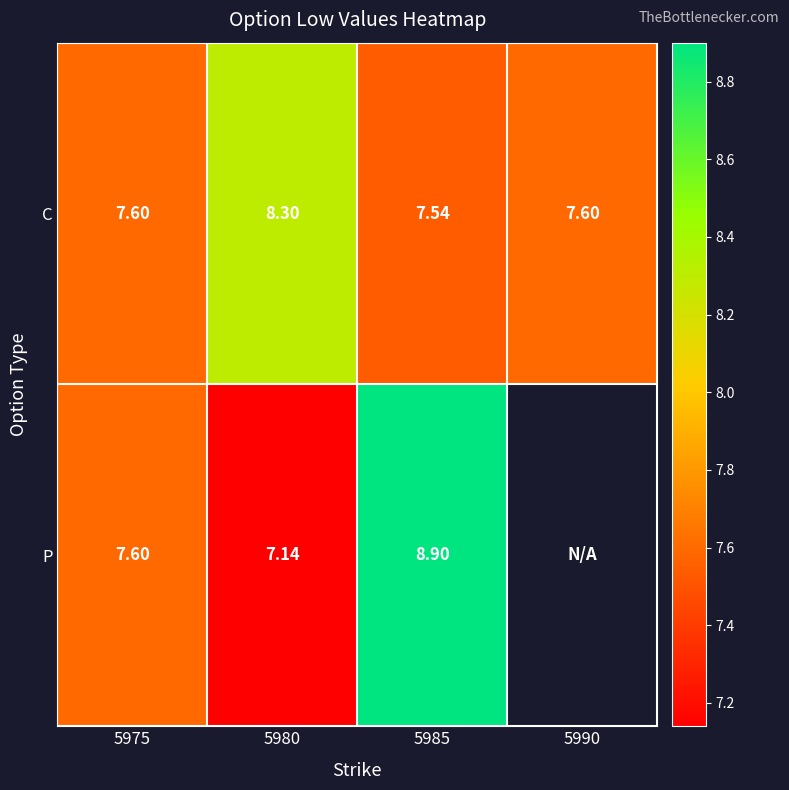

Which category has the lowest value in the C series?

5985